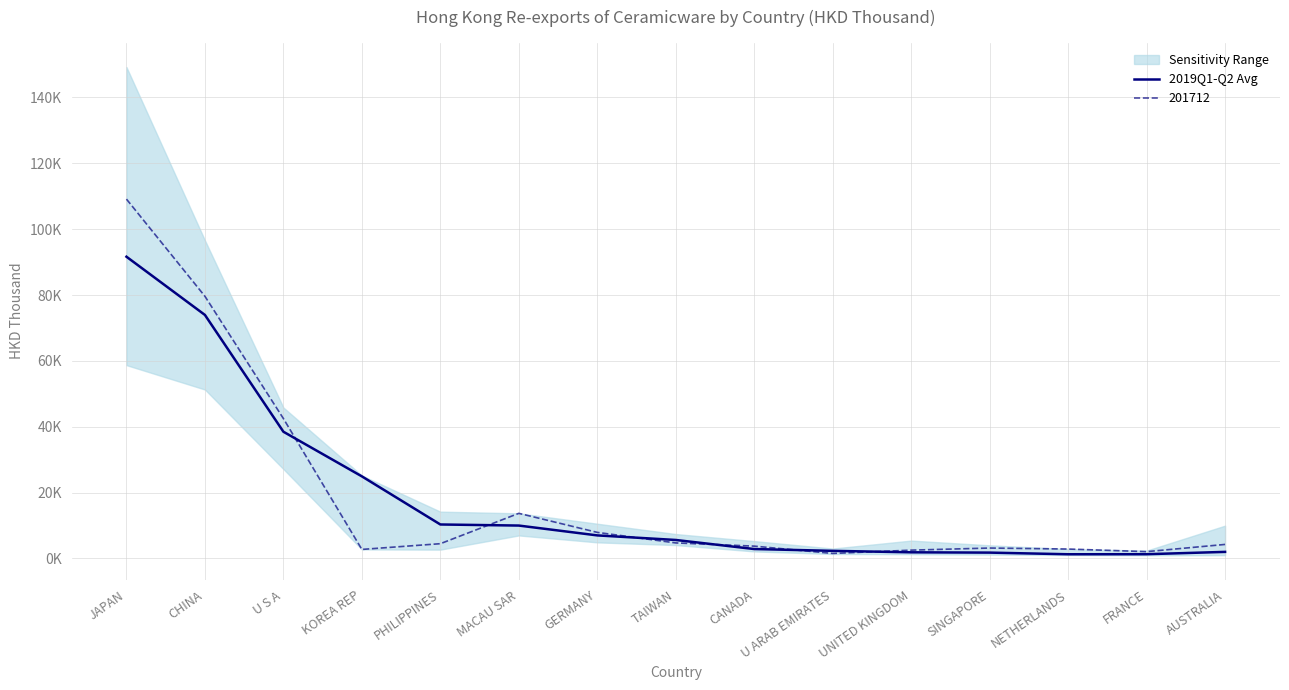

List the labels in order of value, smallest first.

NETHERLANDS, FRANCE, SINGAPORE, UNITED KINGDOM, AUSTRALIA, U ARAB EMIRATES, CANADA, TAIWAN, GERMANY, MACAU SAR, PHILIPPINES, KOREA REP, U S A, CHINA, JAPAN